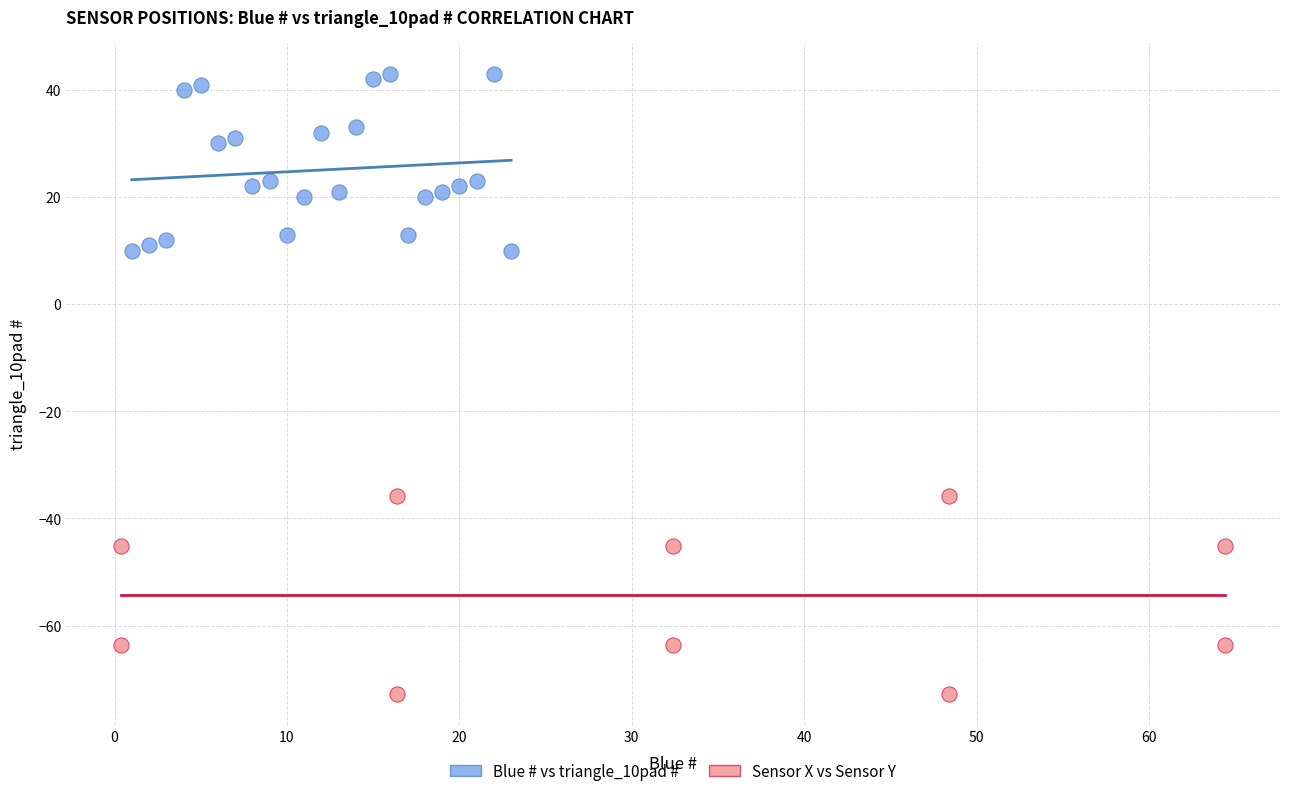

Which series reaches the minimum Y coordinate?

Sensor X vs Sensor Y